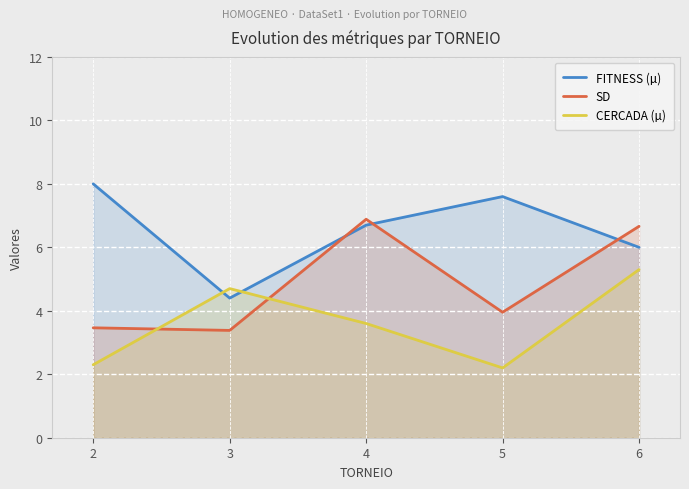

Reading left to right, extract all data points from this chart.

FITNESS (µ): 2=8.0	3=4.4	4=6.7	5=7.6	6=6.0
SD: 2=3.5	3=3.4	4=6.9	5=4.0	6=6.7
CERCADA (µ): 2=2.3	3=4.7	4=3.6	5=2.2	6=5.3